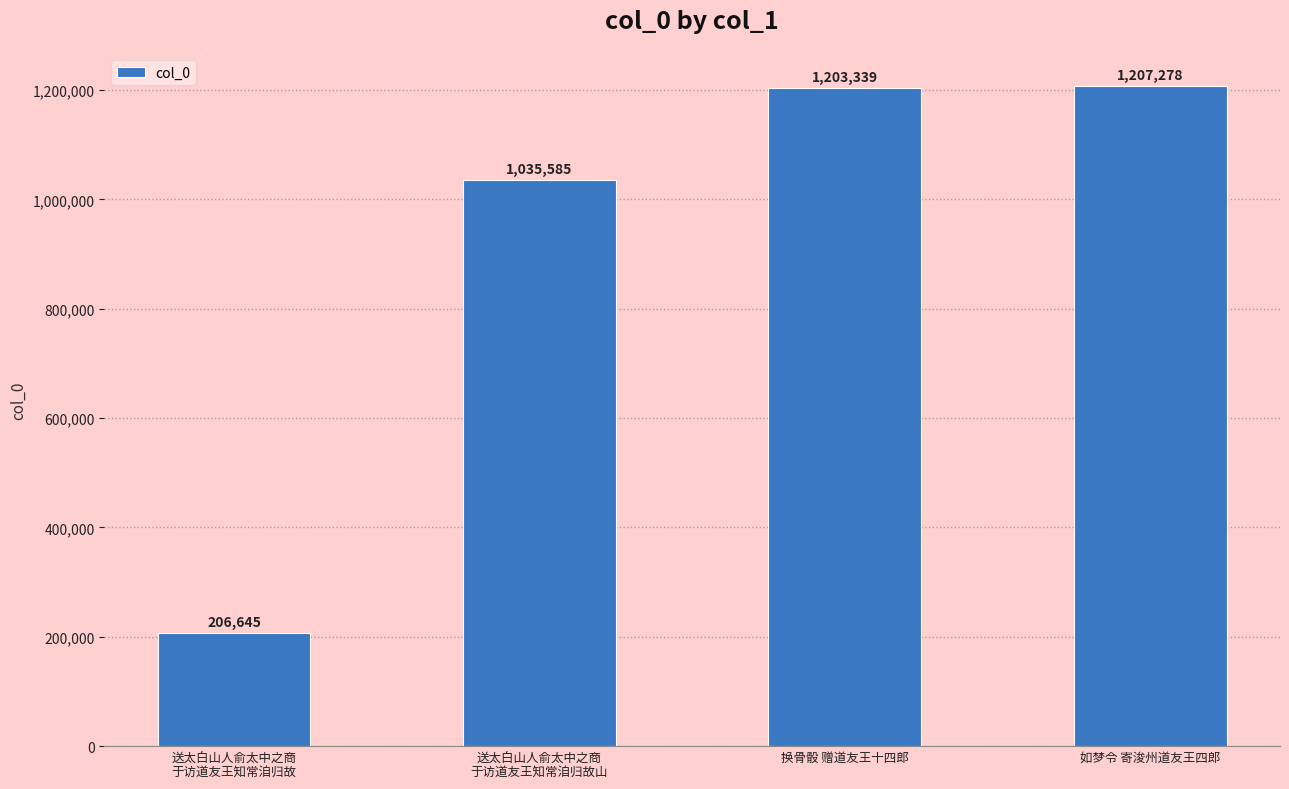

How many distinct data groups are displayed?

1